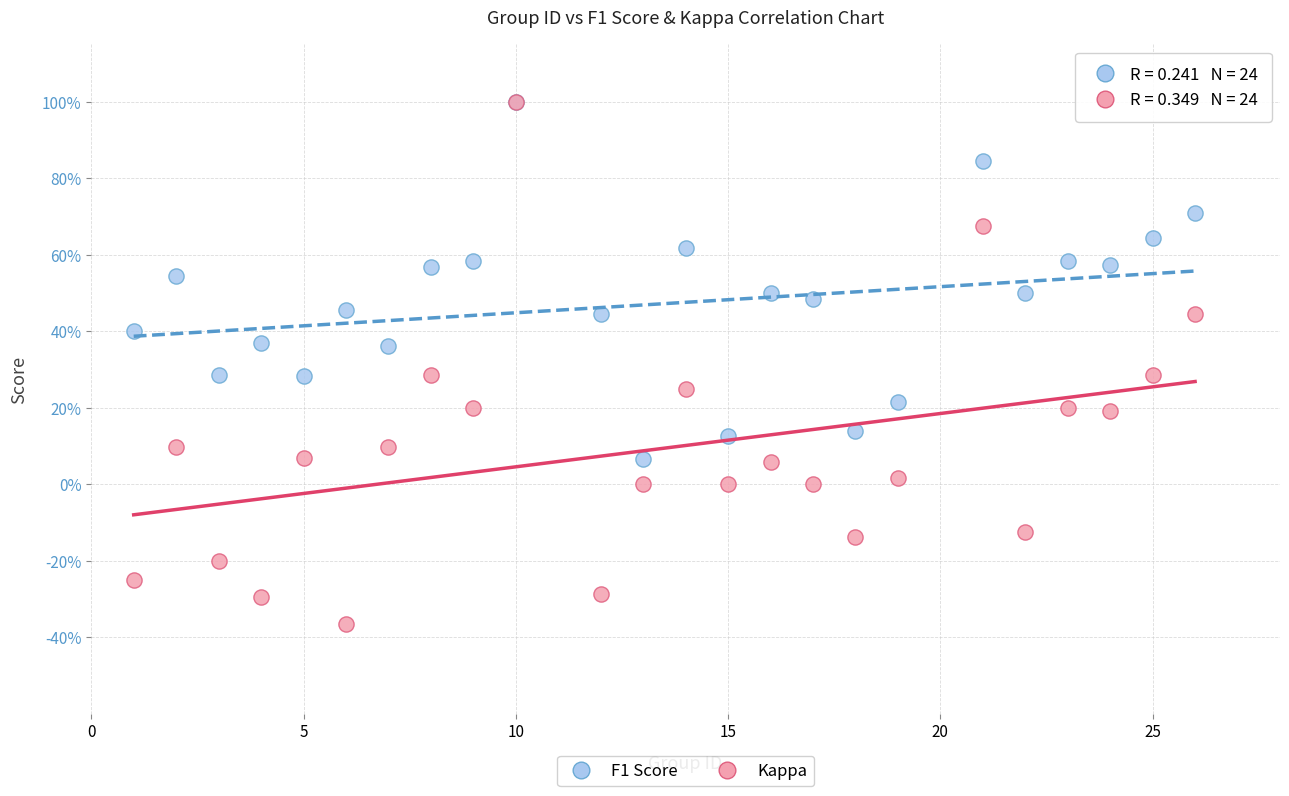

What are all the series names shown in the legend?

F1 Score, Kappa